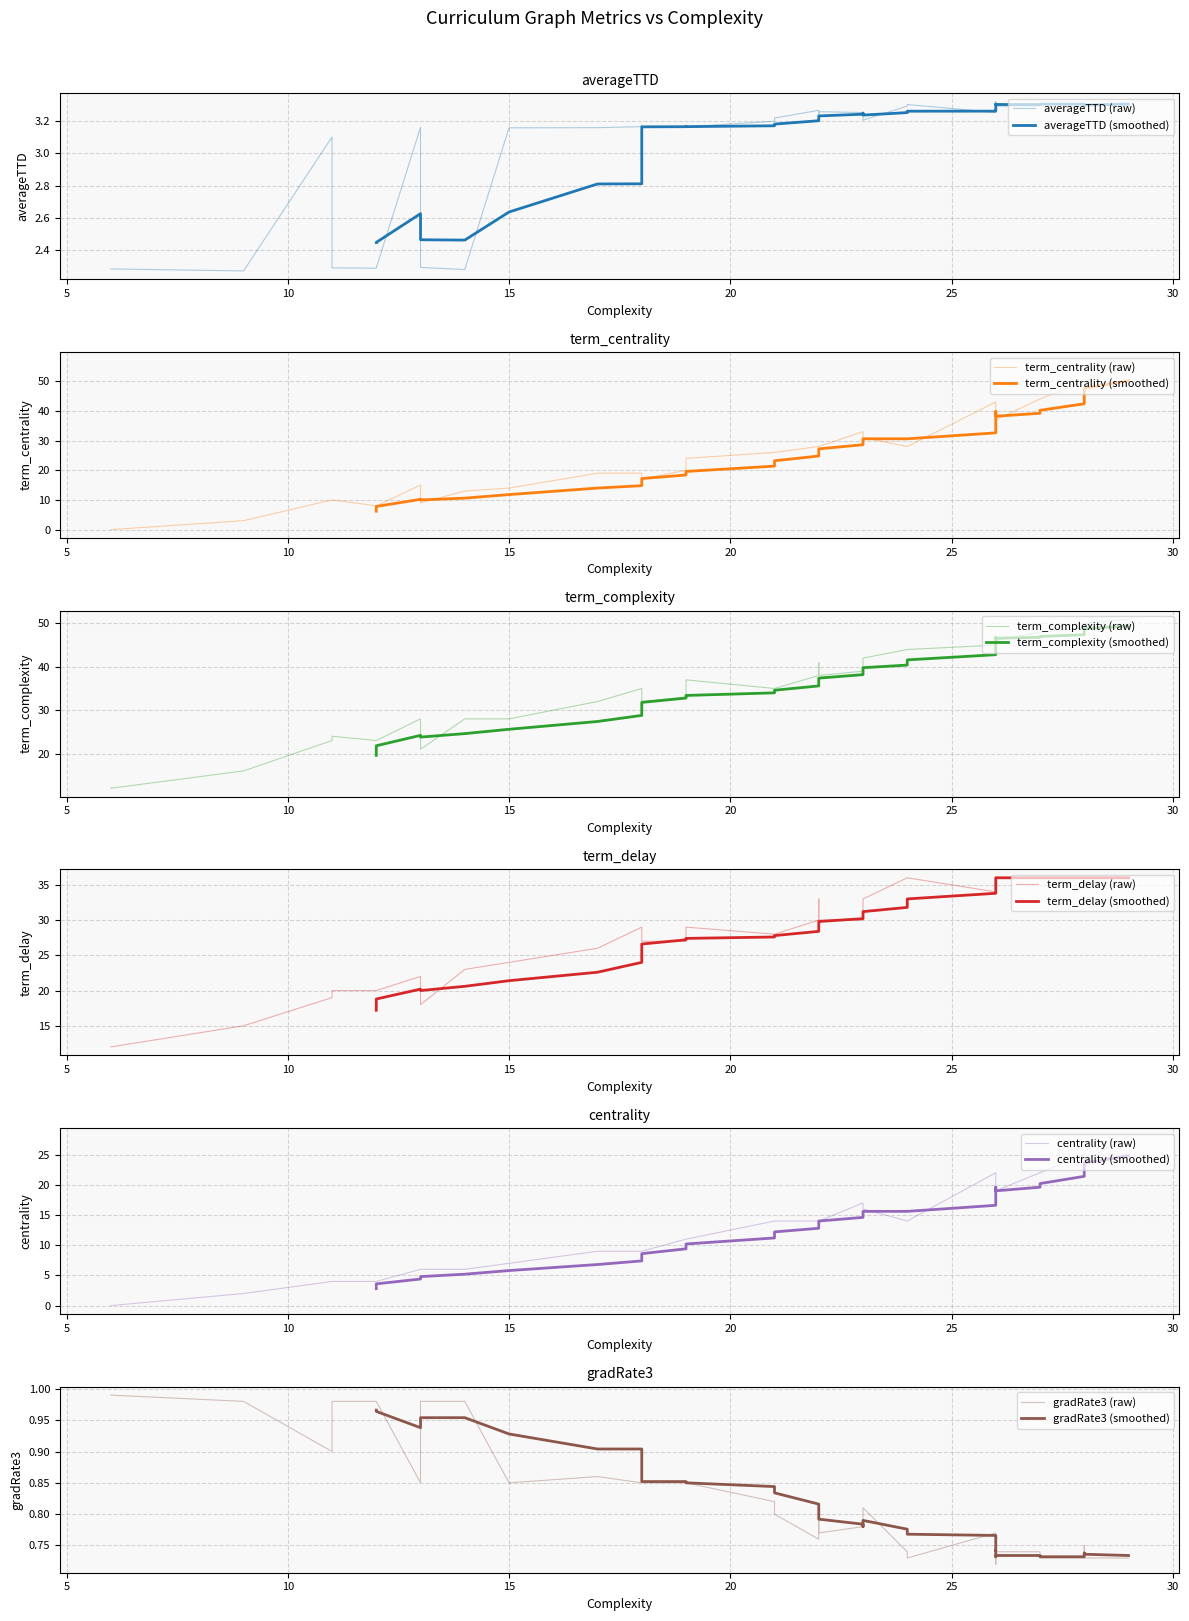

Does the chart display data point markers on the line(s)?

No